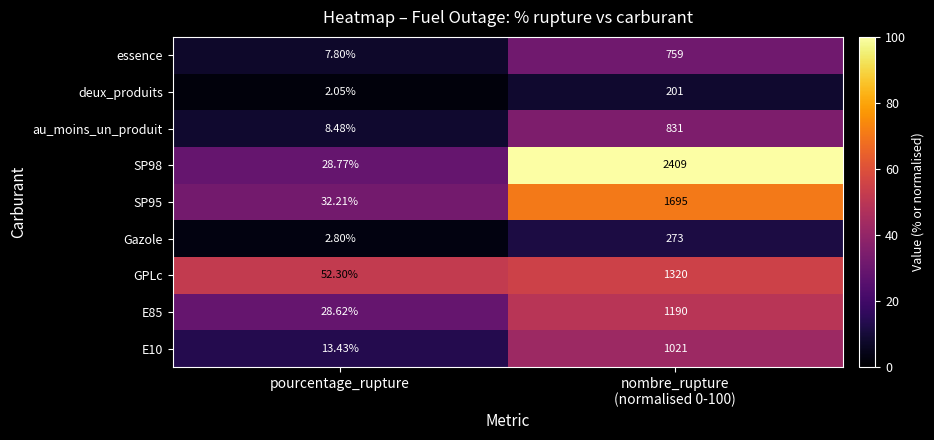

At which category does the chart reach its minimum across all series?

pourcentage_rupture